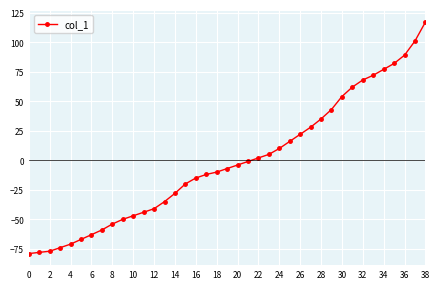

What is the difference between the second highest and second lowest values?

179